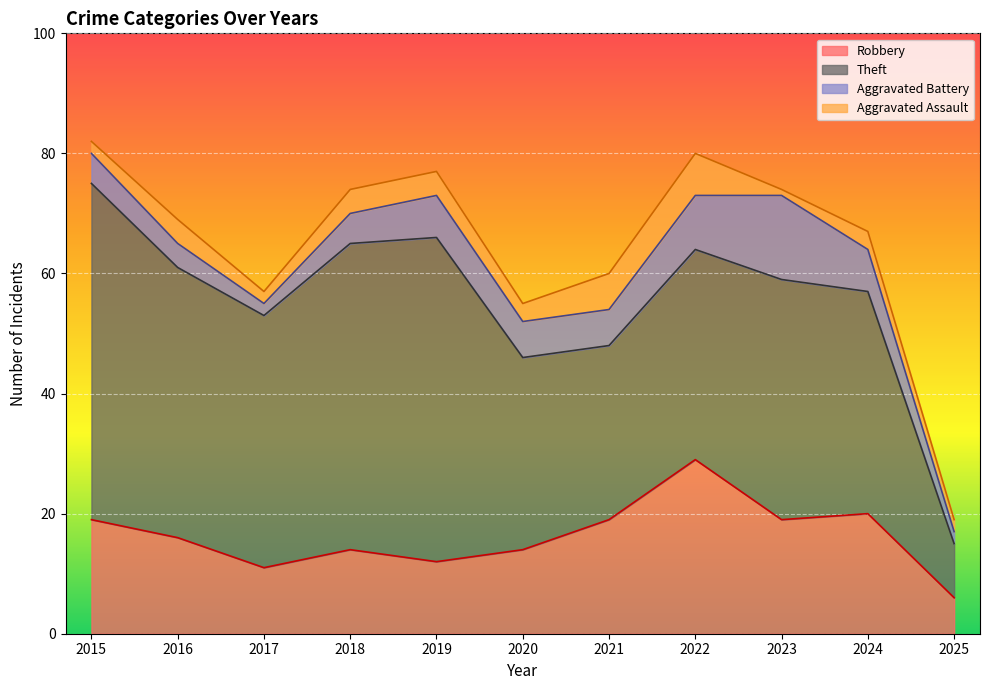

Is the value of Aggravated Assault at 2019 greater than the value of Aggravated Battery at 2019?

No